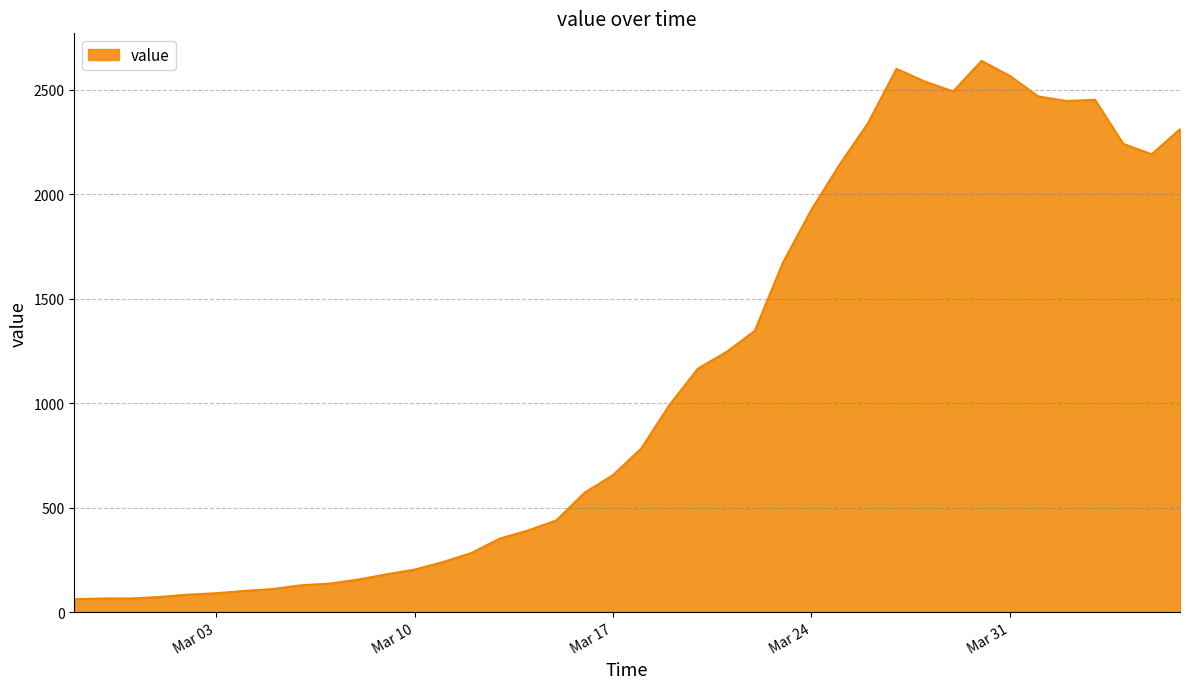

What is the difference between the maximum and minimum values?

2576